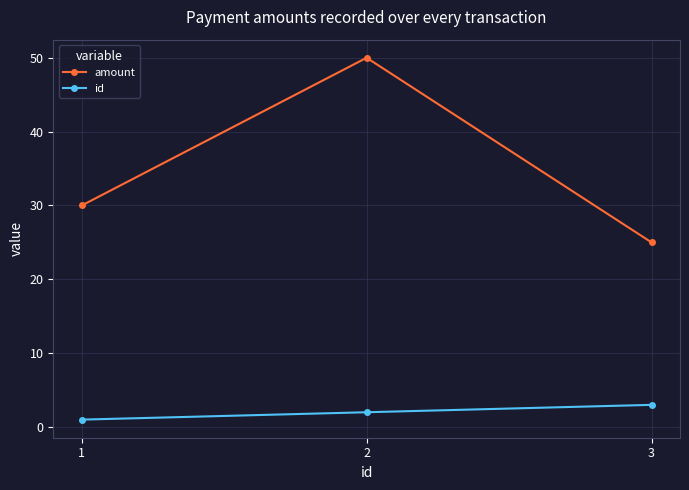

What is the sum of all amount values?

105